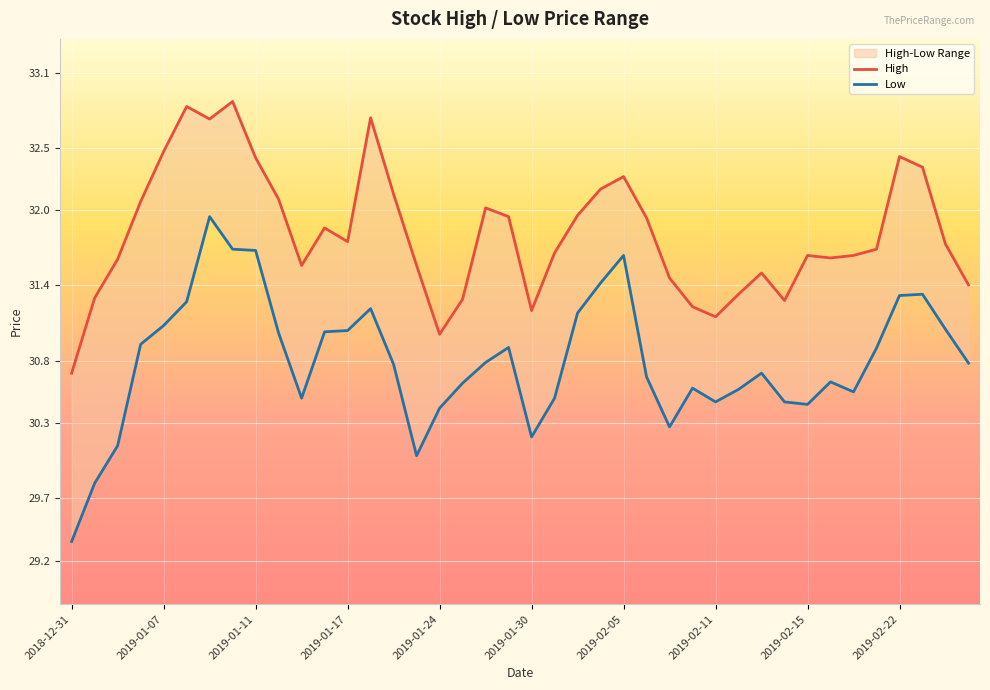

What position from the right is 2019-02-11?

12